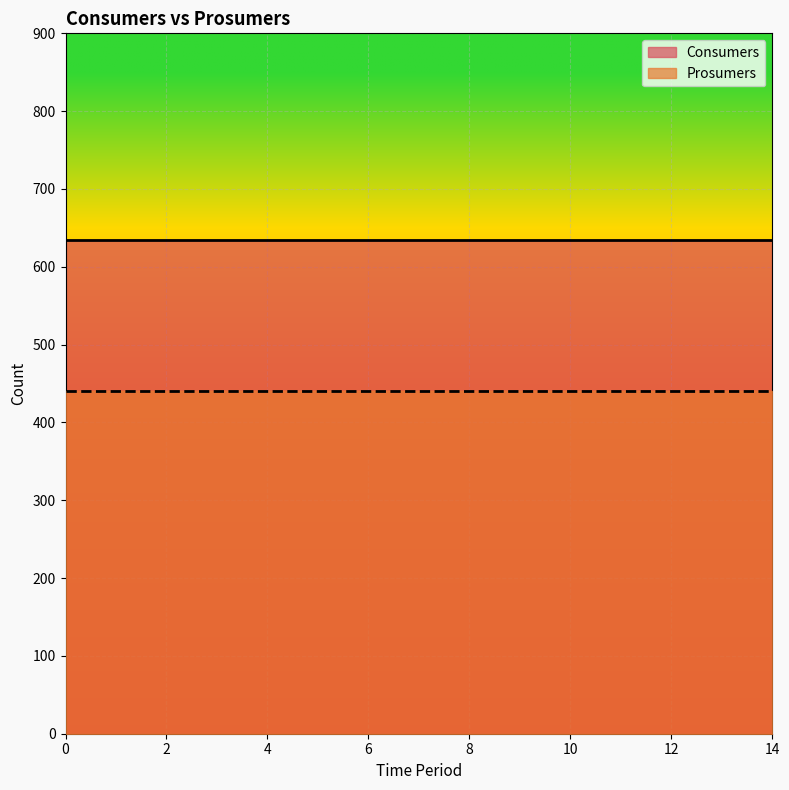

At how many categories does at least one series exceed 540?

15